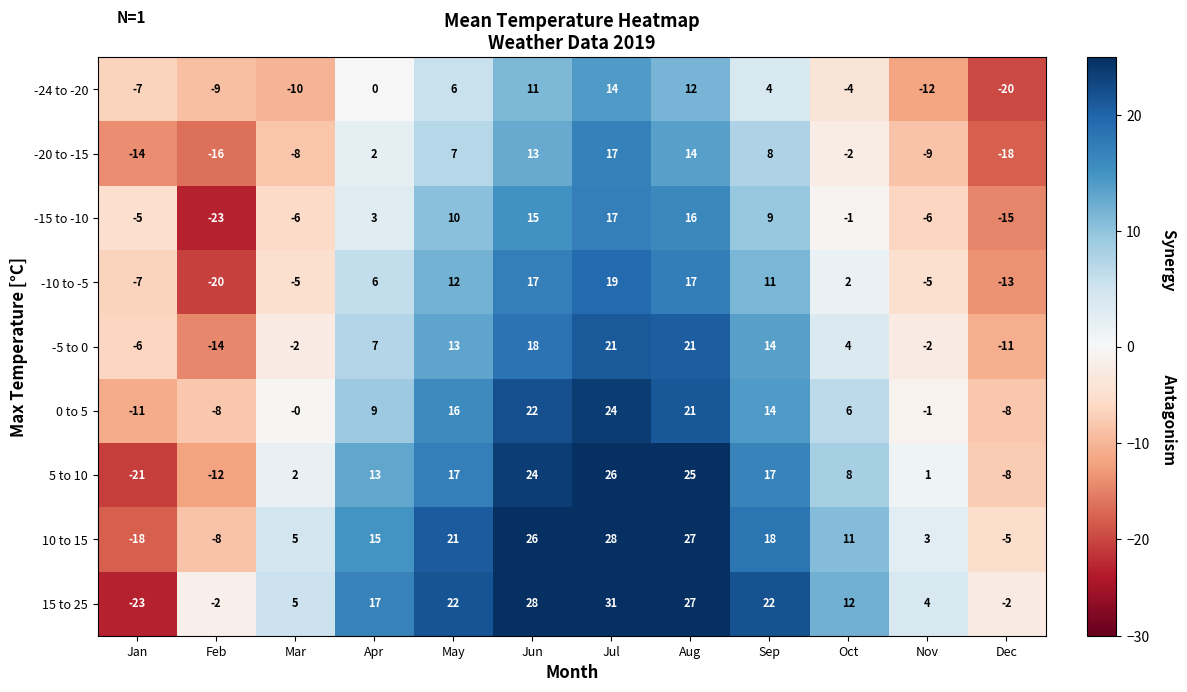

True or false: -15 to -10 has a value of 18 at May.

False